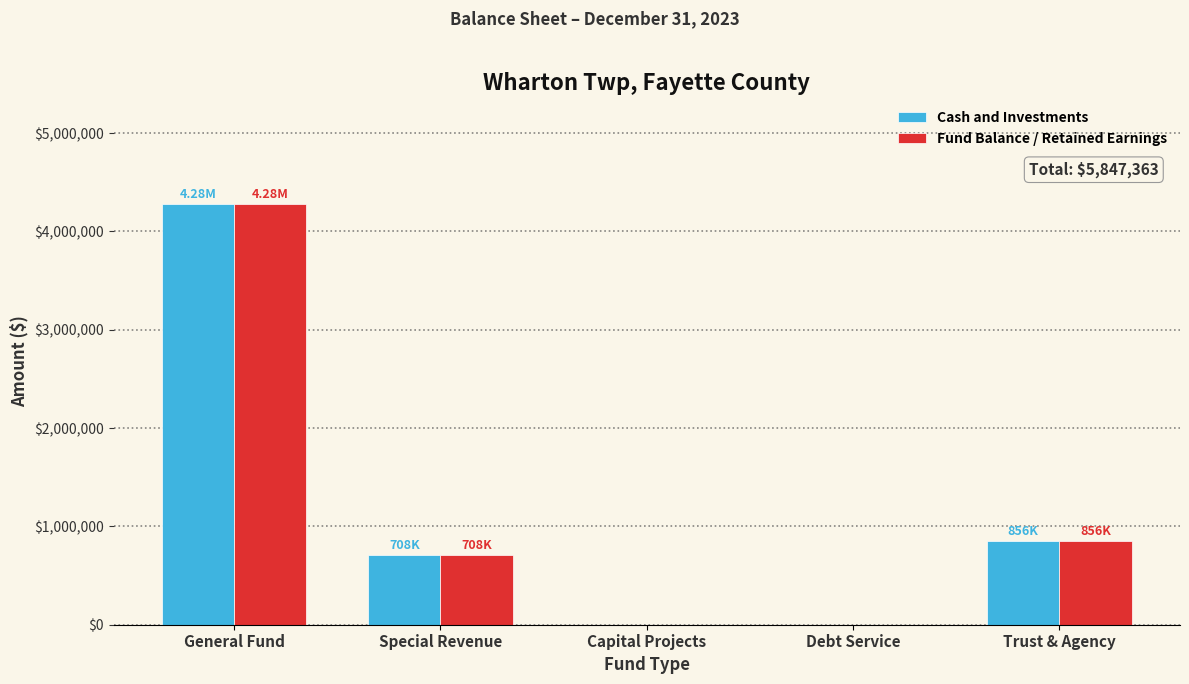

Which category has the highest value across all series?

General Fund